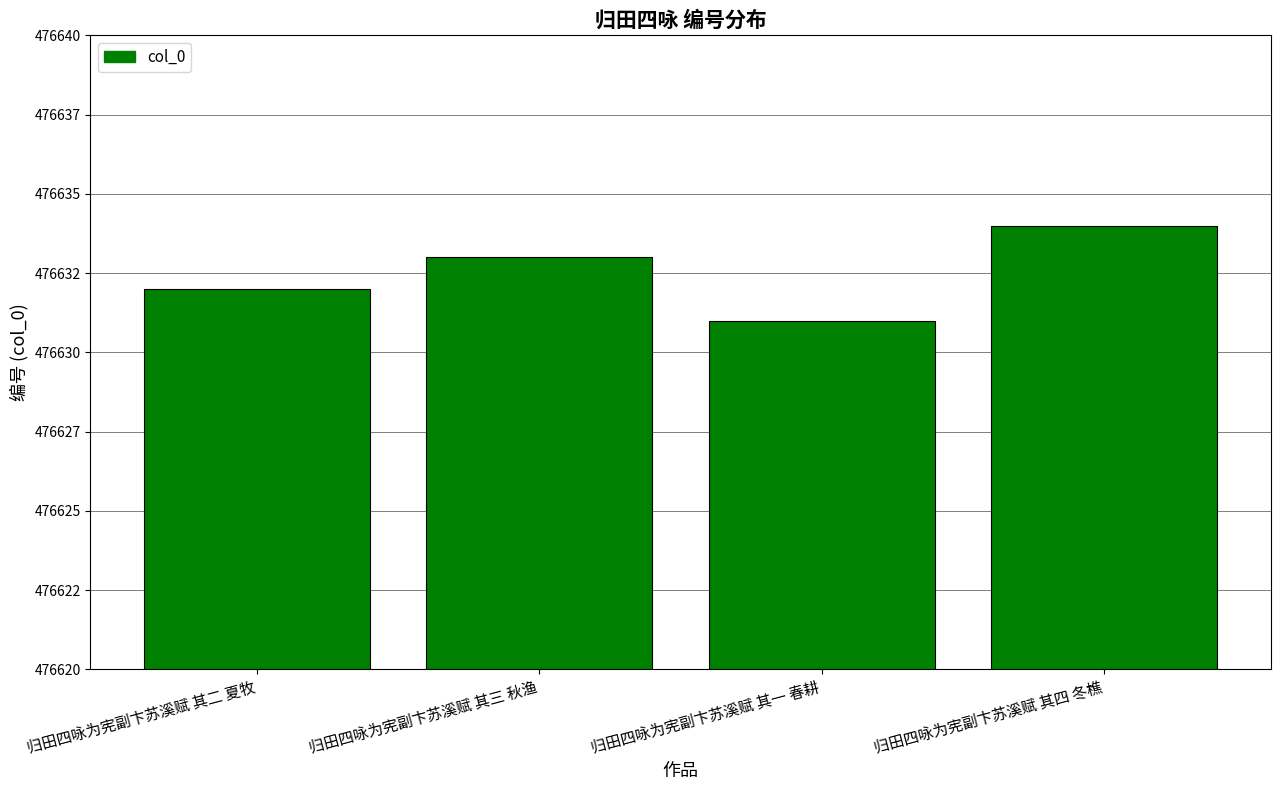

Are the bars horizontal?

No